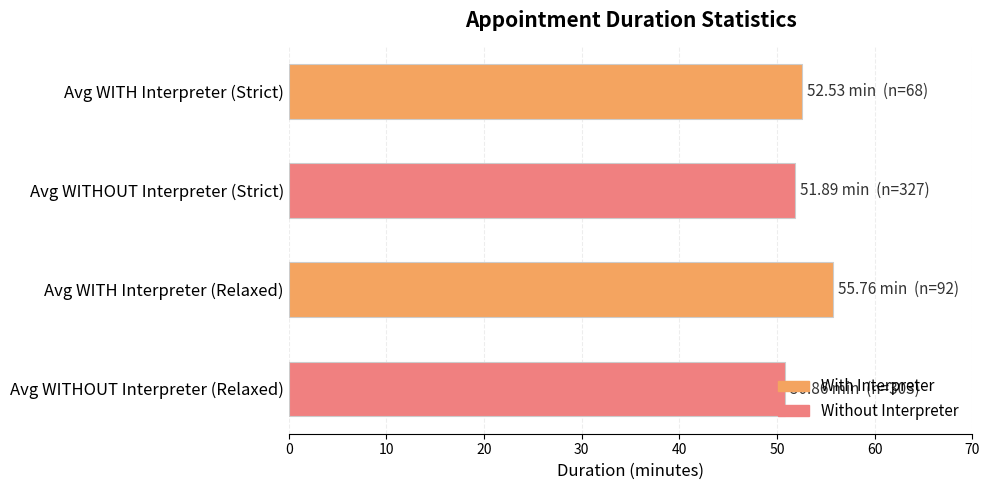

Between Avg WITH Interpreter (Relaxed) and Avg WITHOUT Interpreter (Relaxed), which is larger?

Avg WITH Interpreter (Relaxed)